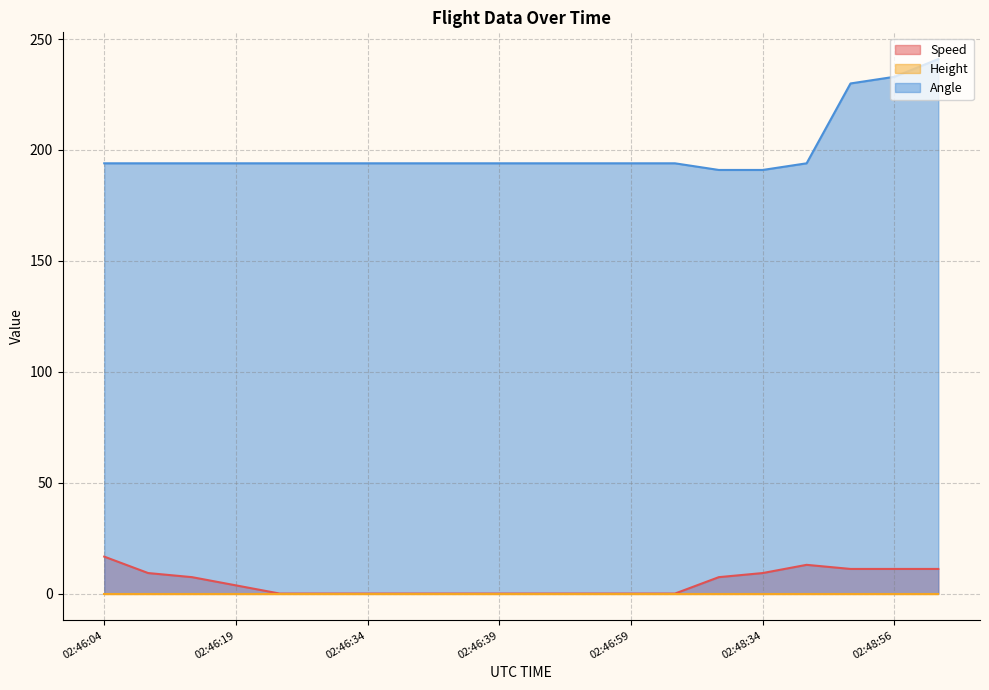

Which series has the largest total across all categories?

Angle